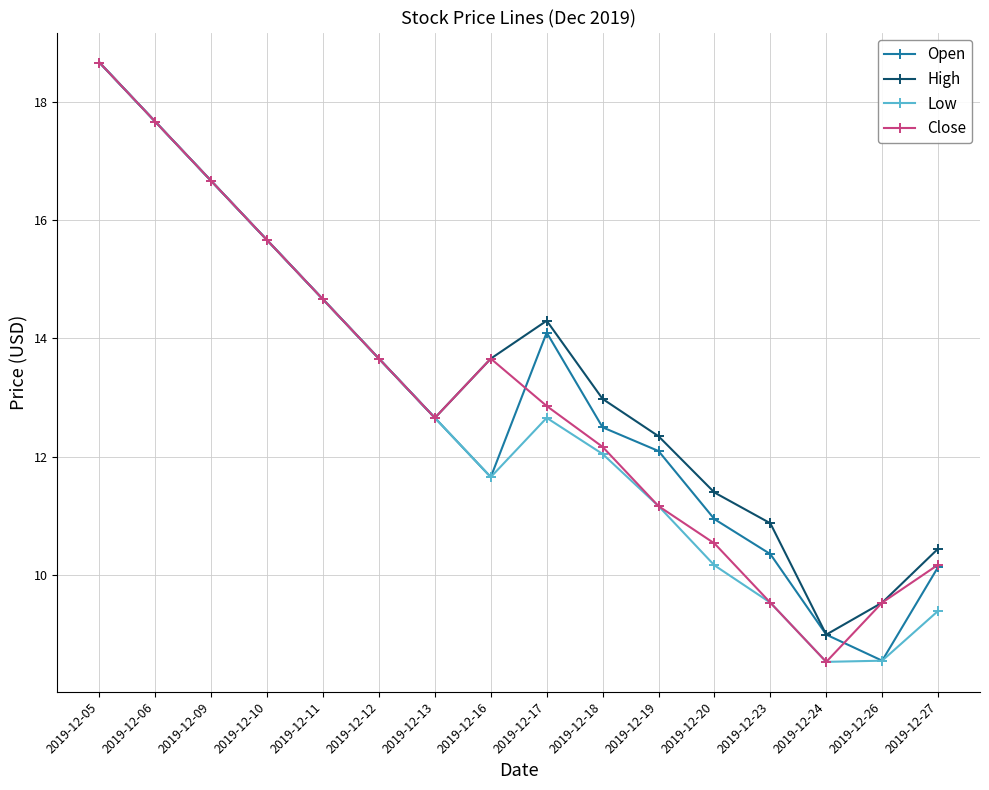

What is the lowest value of the Low series?

8.5